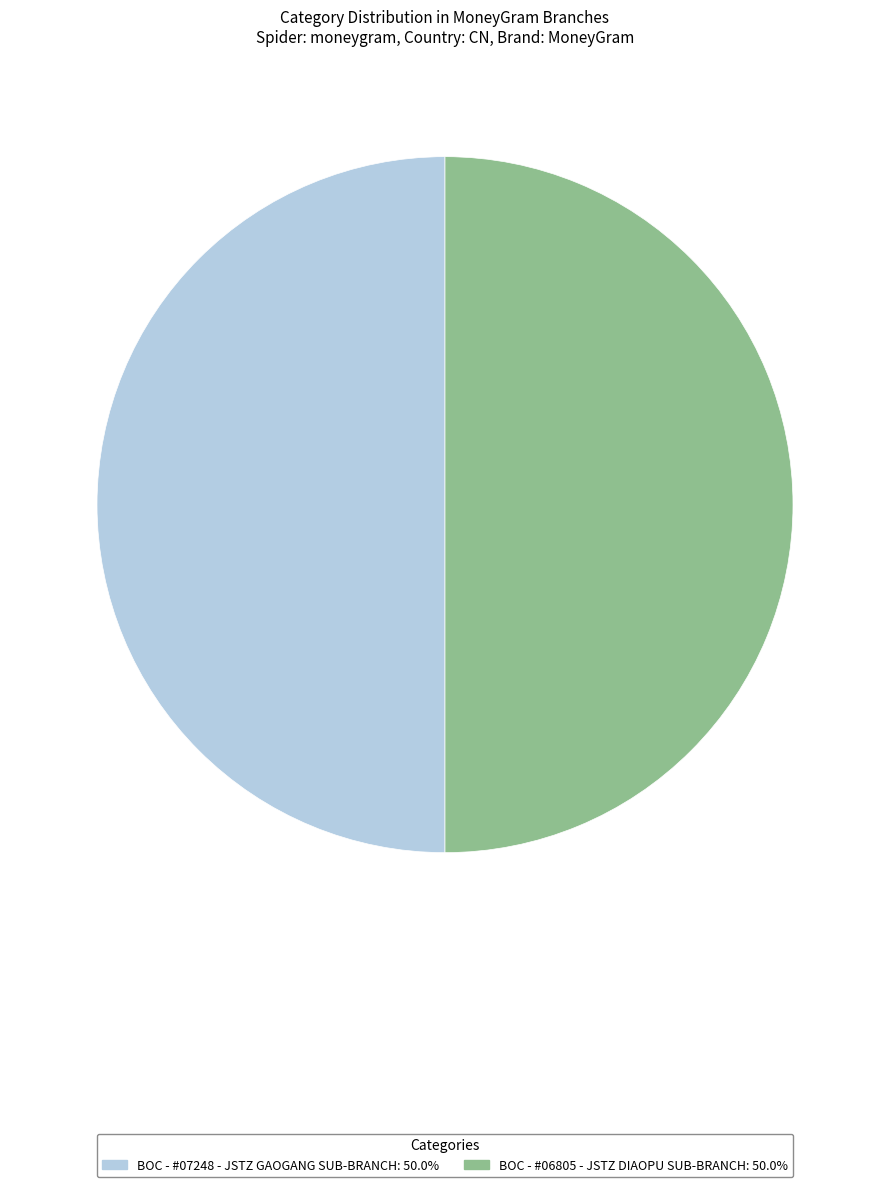

Is it true that BOC - #07248 - JSTZ GAOGANG SUB-BRANCH is 55% of the pie?

False